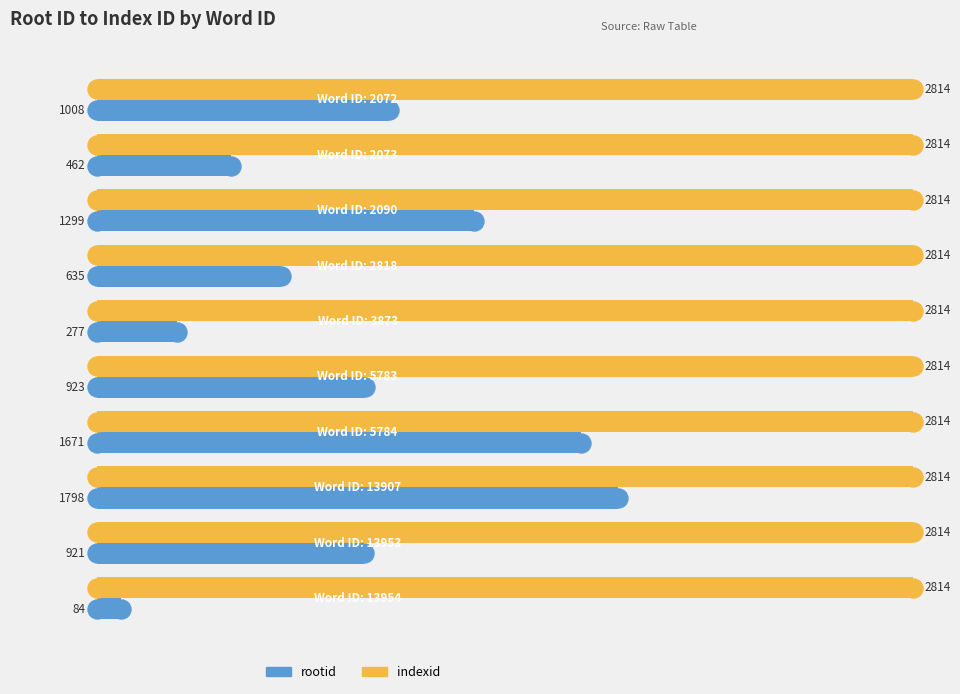

What are all the series names shown in the legend?

rootid, indexid